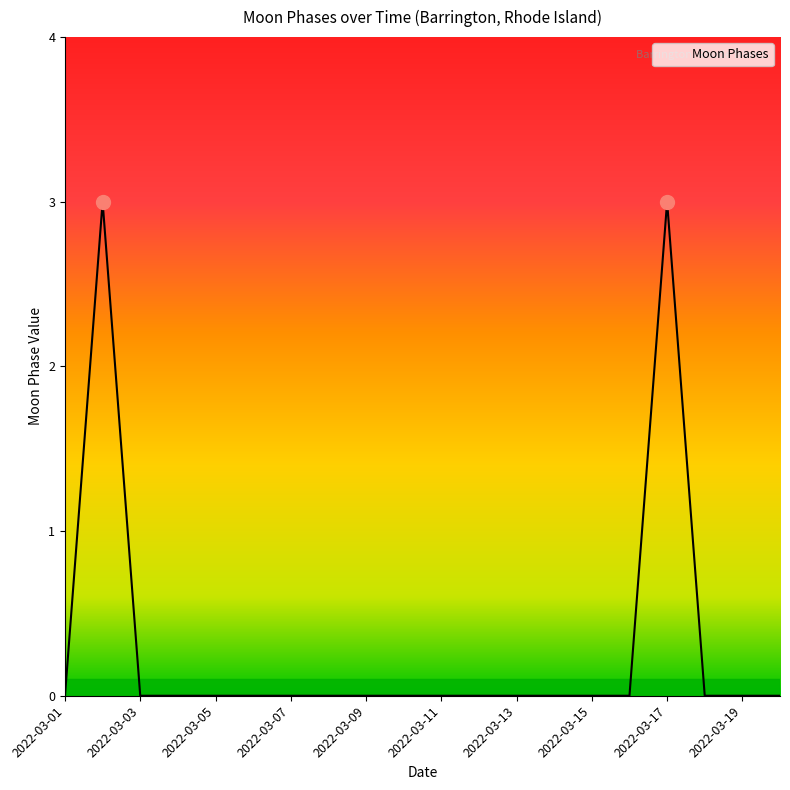

What is the sum of all values?

6